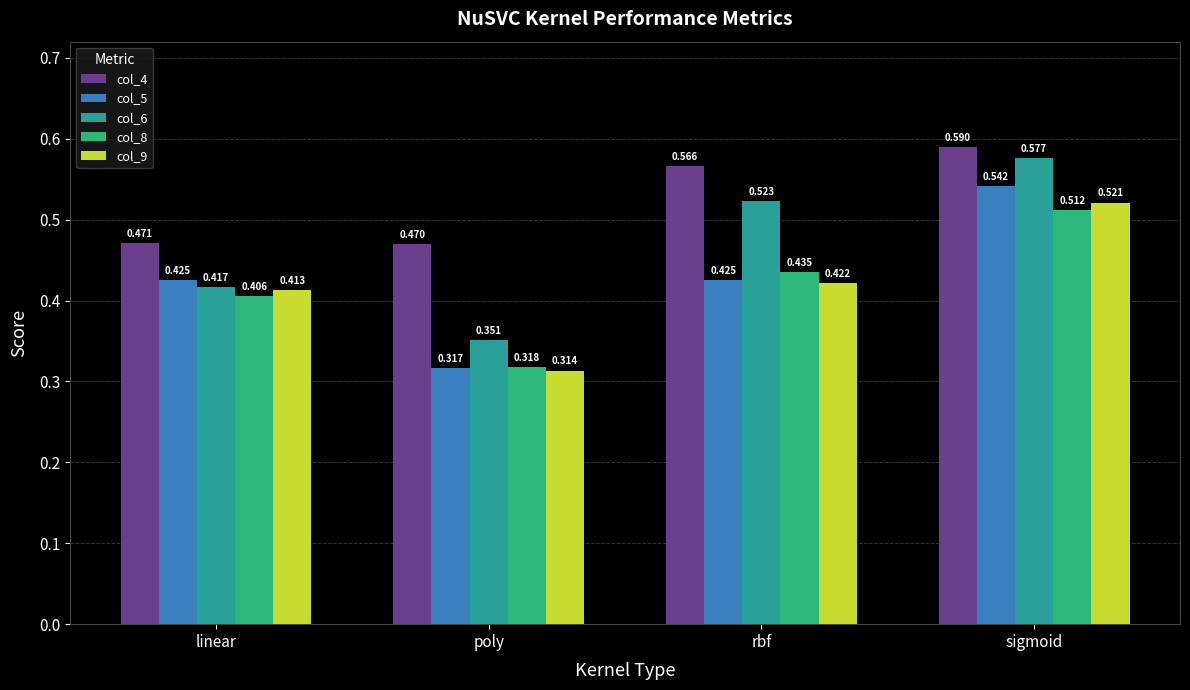

What is the total value across all series at sigmoid?

2.7